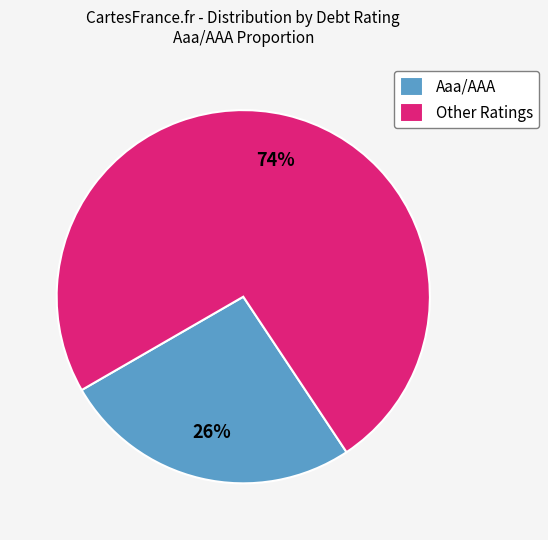

True or false: Other Ratings accounts for 74% of the total.

True